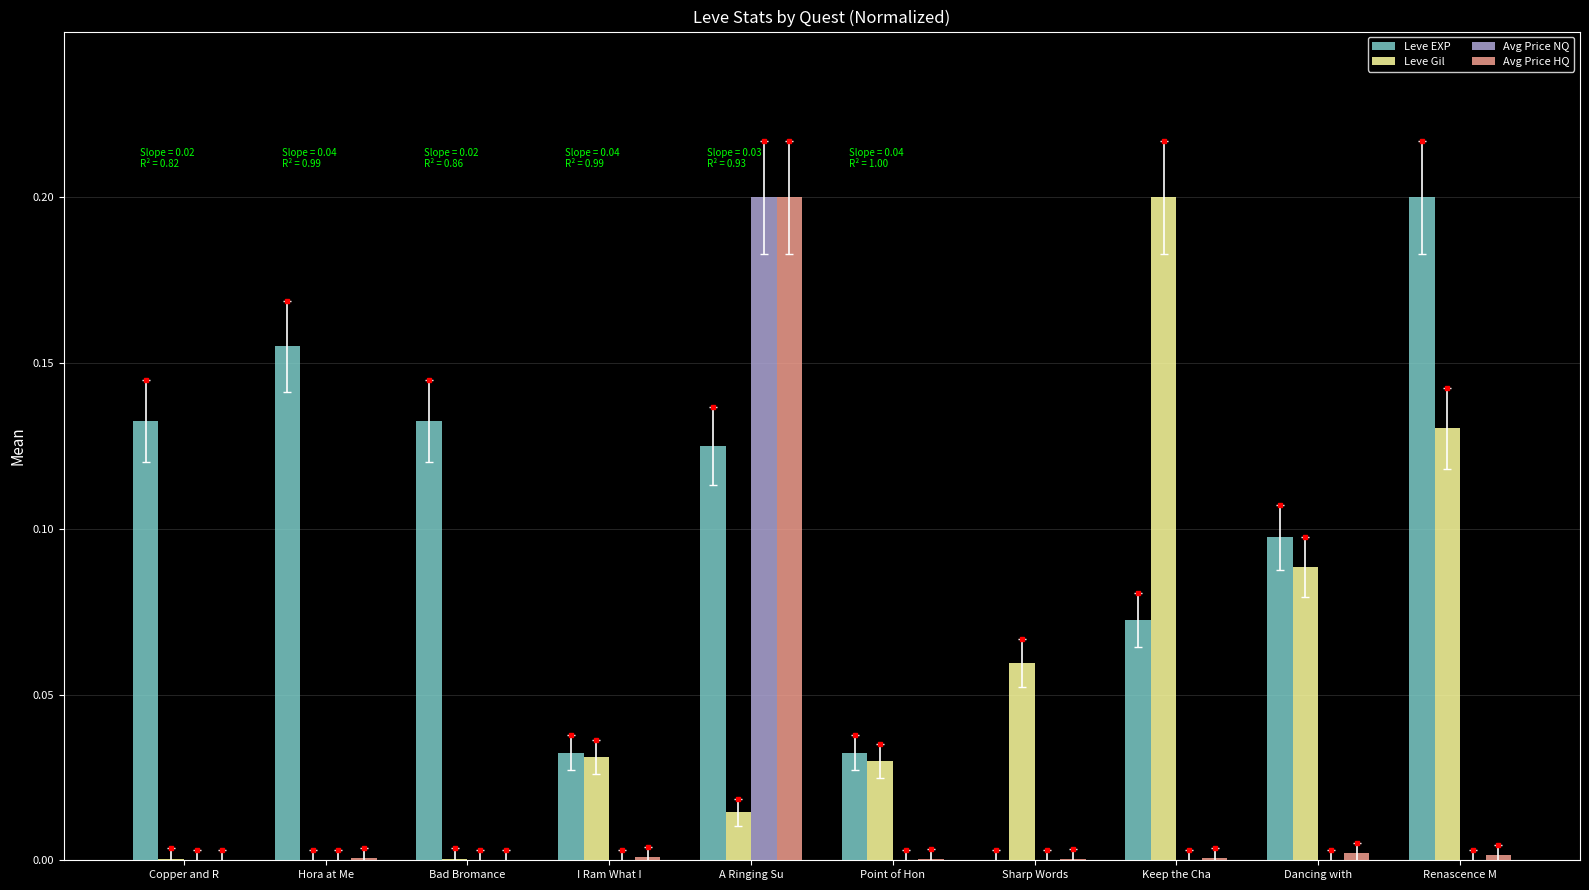

The Avg Price NQ series shows -0.1 at Copper and R. True or false?

False